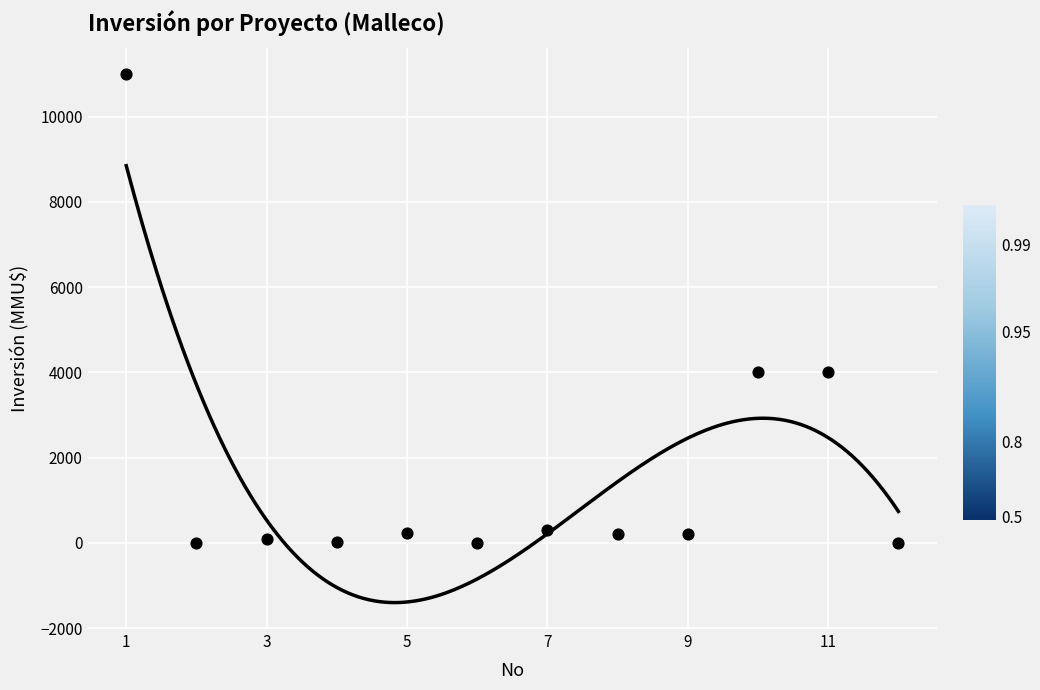

What is the average Y value?

1672